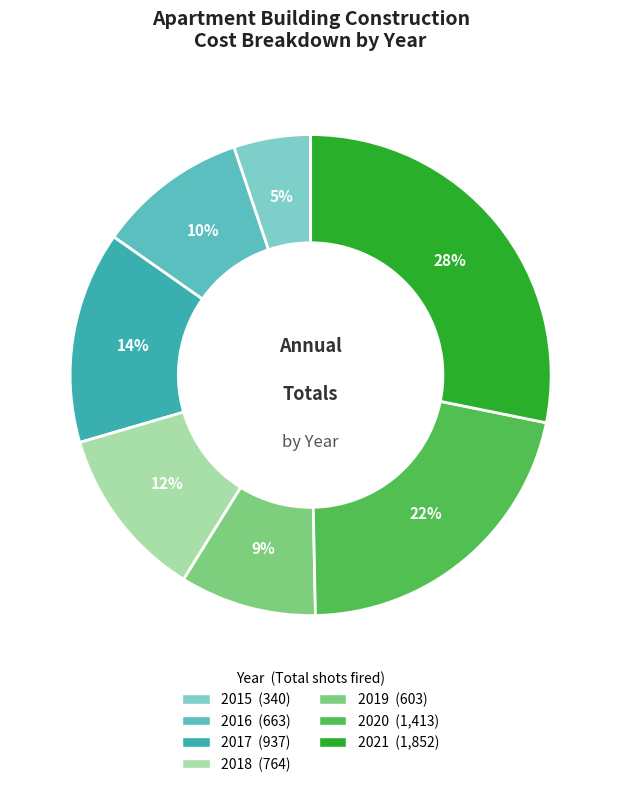

To the nearest percent, what is the combined percentage of 2018 and 2019?

21%